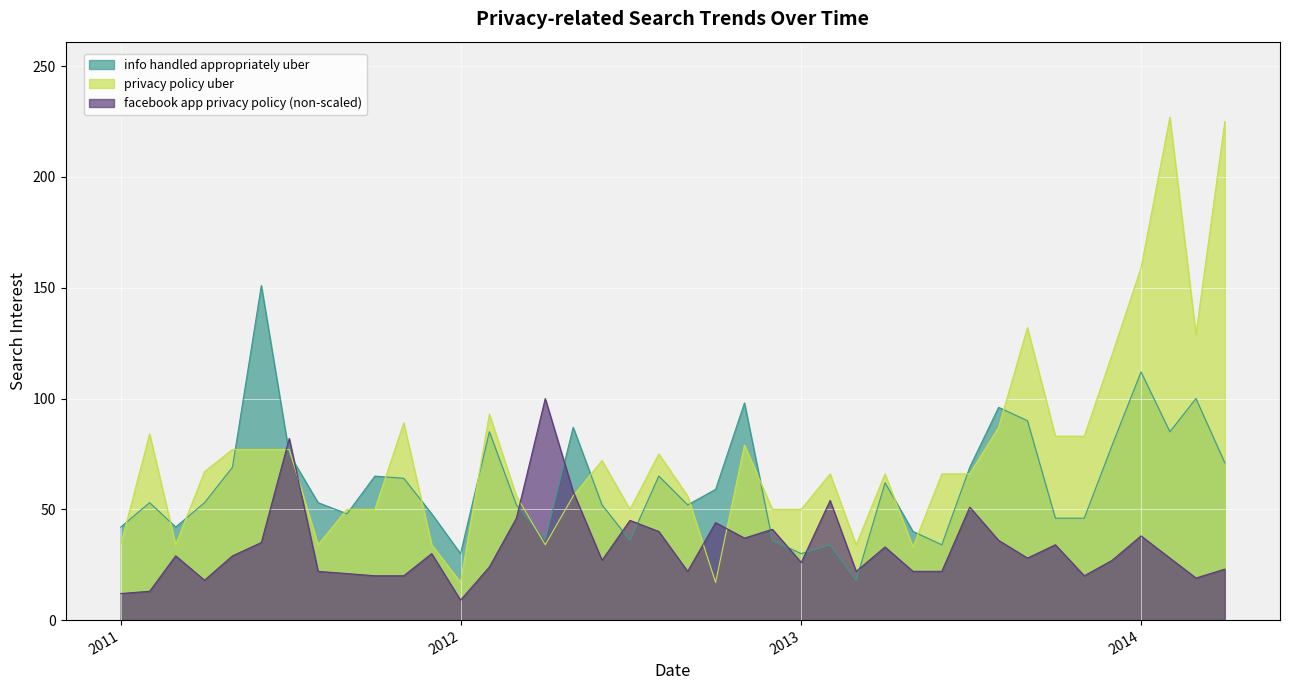

What is the spread (max minus min) of values at 2013-03?

16